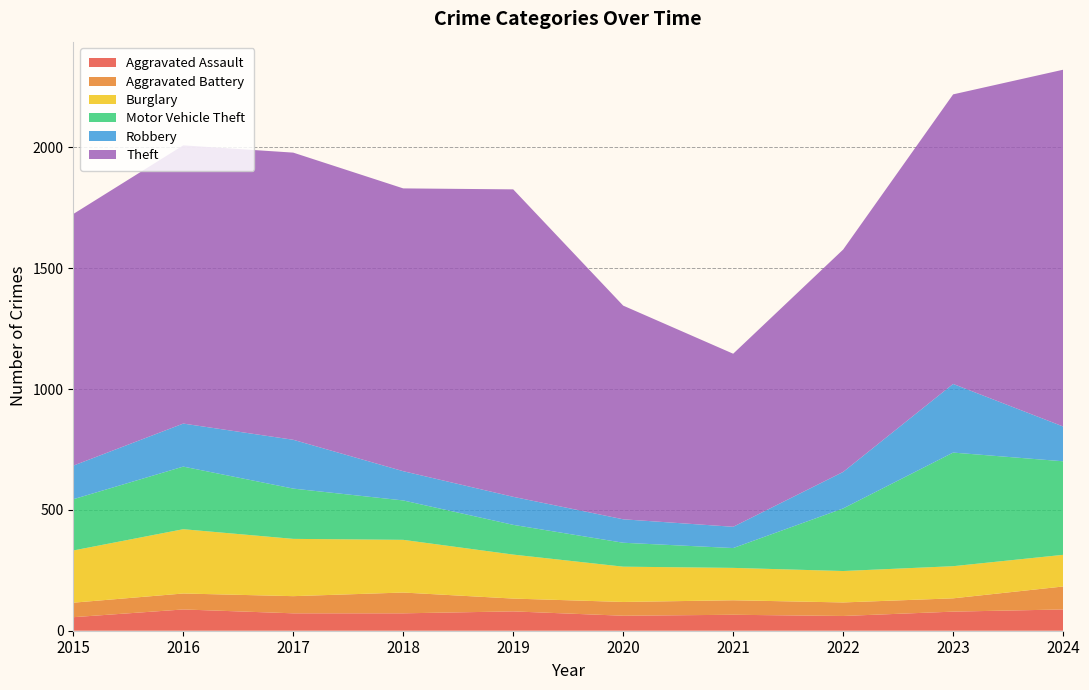

Reading left to right, transcribe all the data shown in this chart.

Aggravated Assault: 2015=56	2016=88	2017=72	2018=72	2019=80	2020=62	2021=66	2022=61	2023=79	2024=88
Aggravated Battery: 2015=60	2016=66	2017=71	2018=86	2019=53	2020=57	2021=60	2022=56	2023=55	2024=95
Burglary: 2015=216	2016=266	2017=237	2018=218	2019=182	2020=146	2021=134	2022=130	2023=133	2024=131
Motor Vehicle Theft: 2015=212	2016=259	2017=208	2018=163	2019=123	2020=99	2021=82	2022=259	2023=470	2024=387
Robbery: 2015=139	2016=178	2017=202	2018=121	2019=116	2020=97	2021=88	2022=151	2023=284	2024=144
Theft: 2015=1041	2016=1151	2017=1188	2018=1170	2019=1272	2020=884	2021=716	2022=920	2023=1198	2024=1476